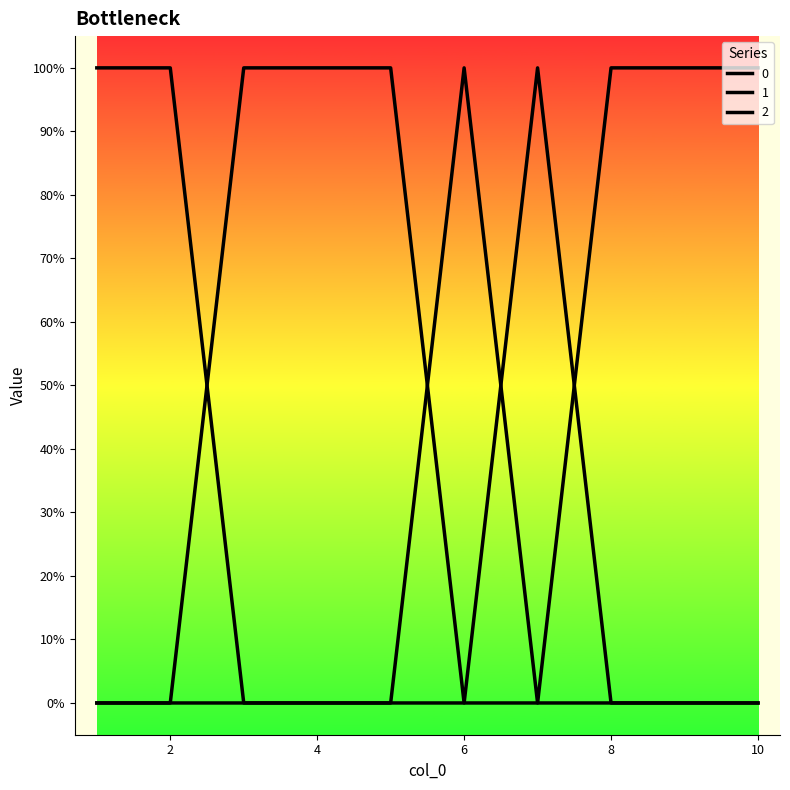

True or false: 0 and 2 intersect in this chart.

False